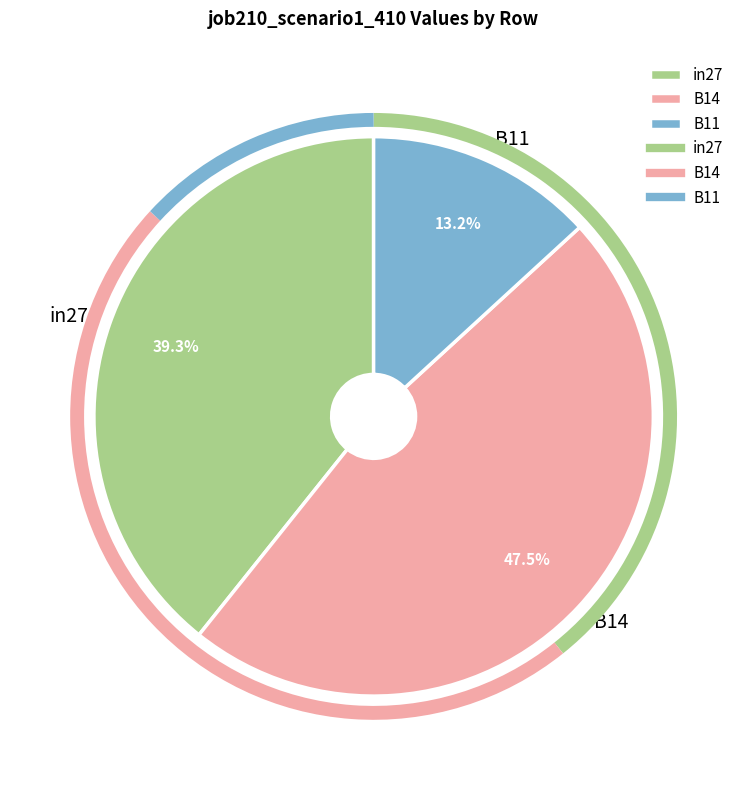

To the nearest percent, what is the combined percentage of B14 and in27?

87%